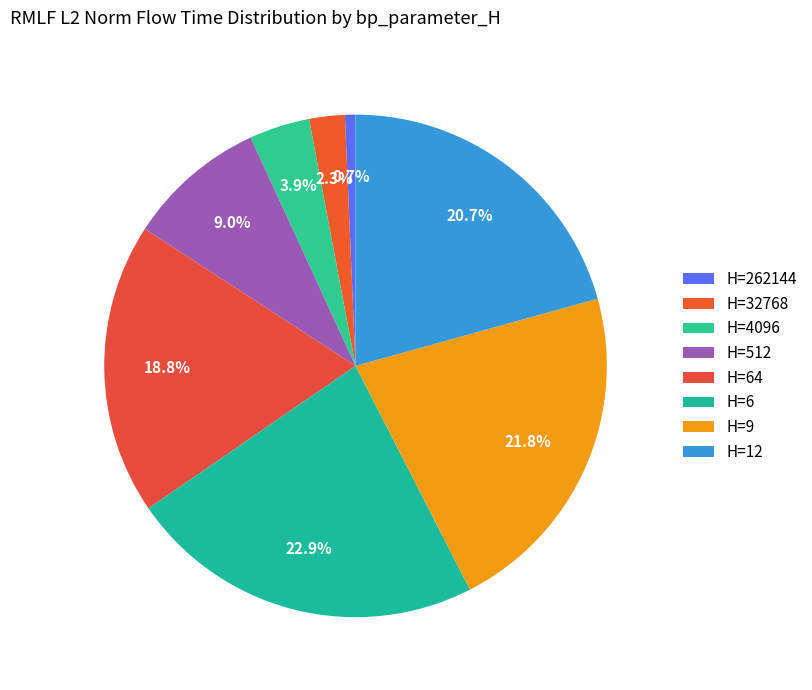

How many segments does this pie chart have?

8